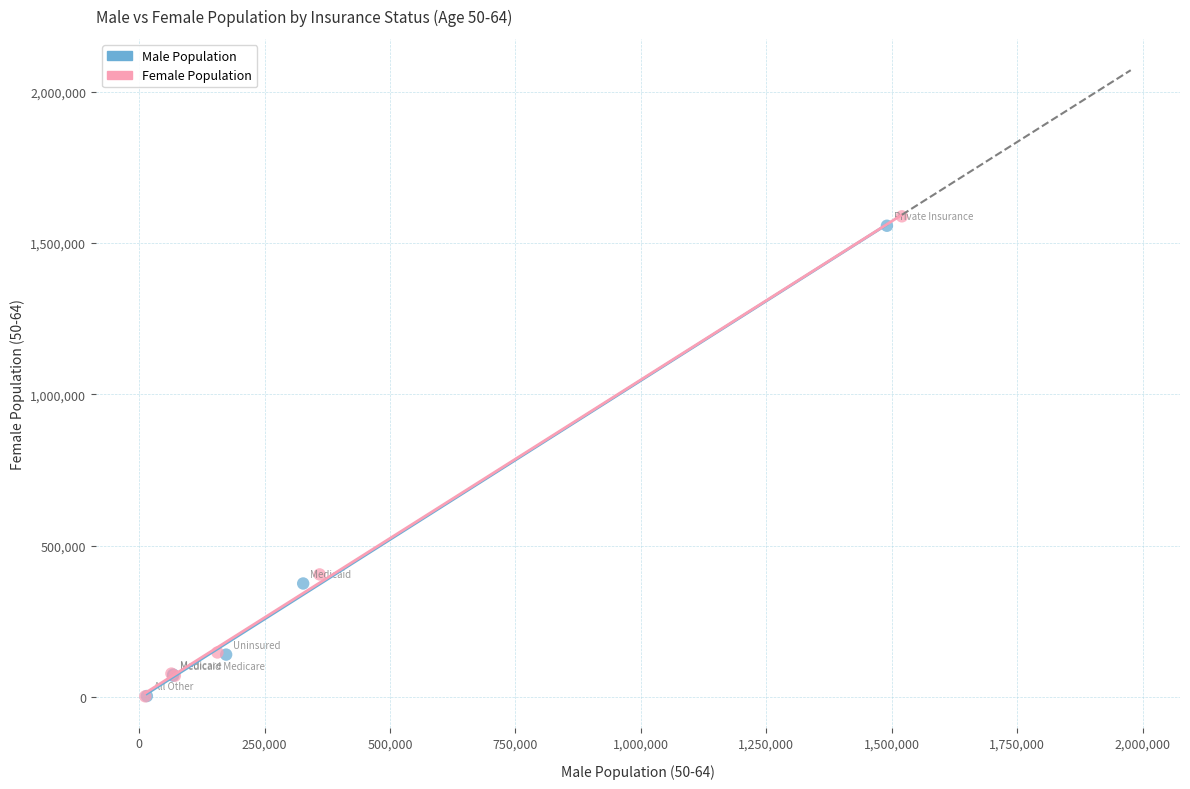

Which series has the largest Y range (max minus min)?

Female Population